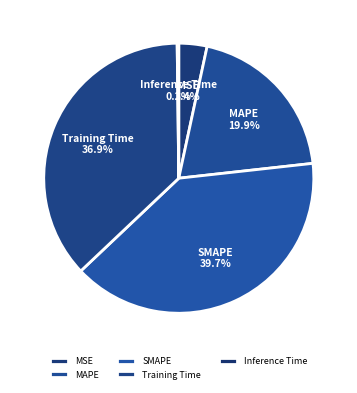

What percentage is the MAPE slice, to the nearest percent?

20%